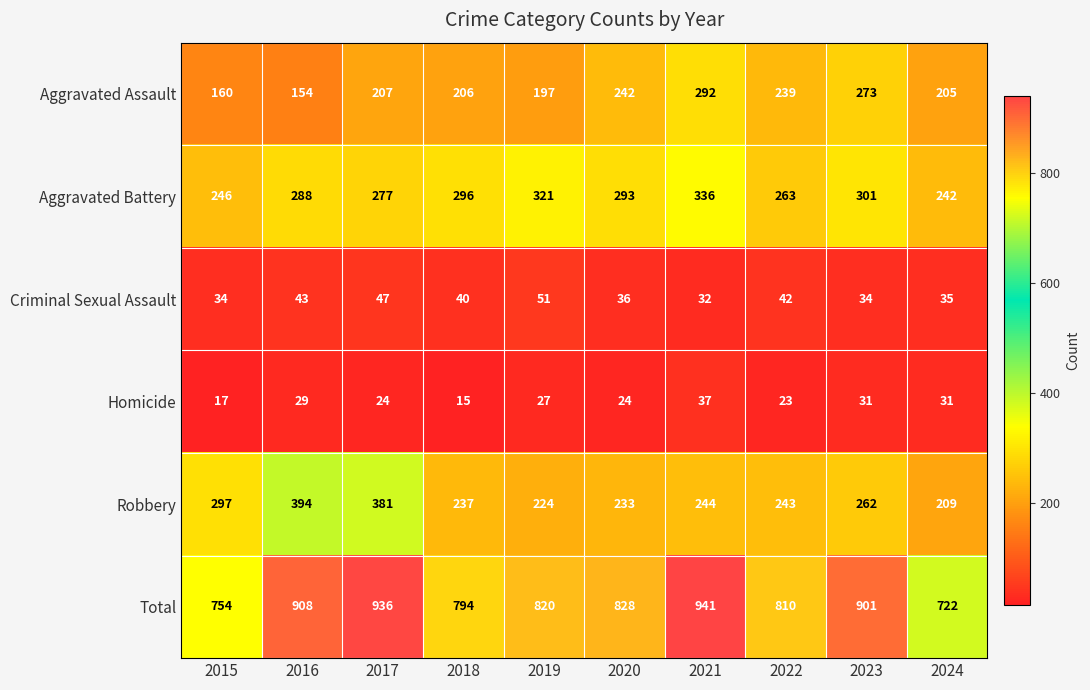

The Aggravated Assault series shows 154 at 2016. True or false?

True